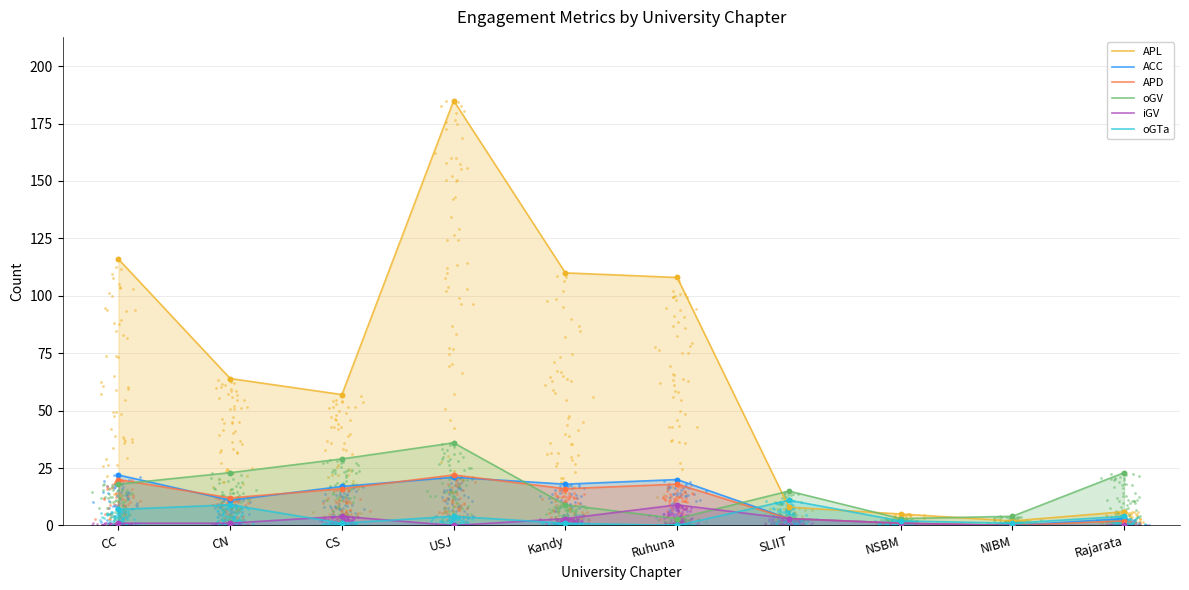

Which series reaches the minimum Y coordinate?

ACC